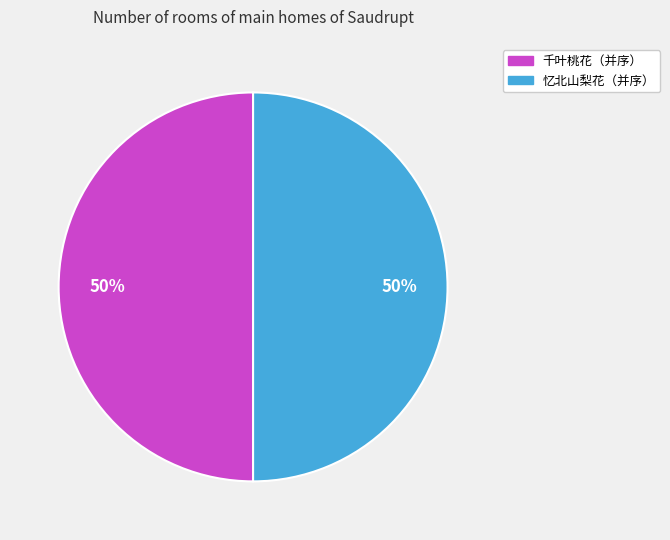

What percentage is the 千叶桃花（并序） slice, to the nearest percent?

50%